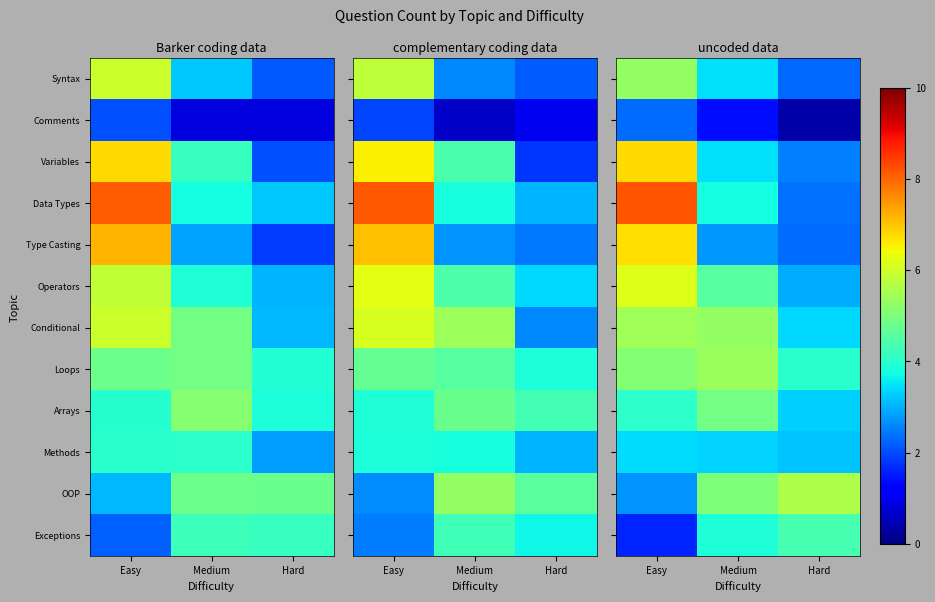

Where does the Exceptions series first go above 3?

Medium